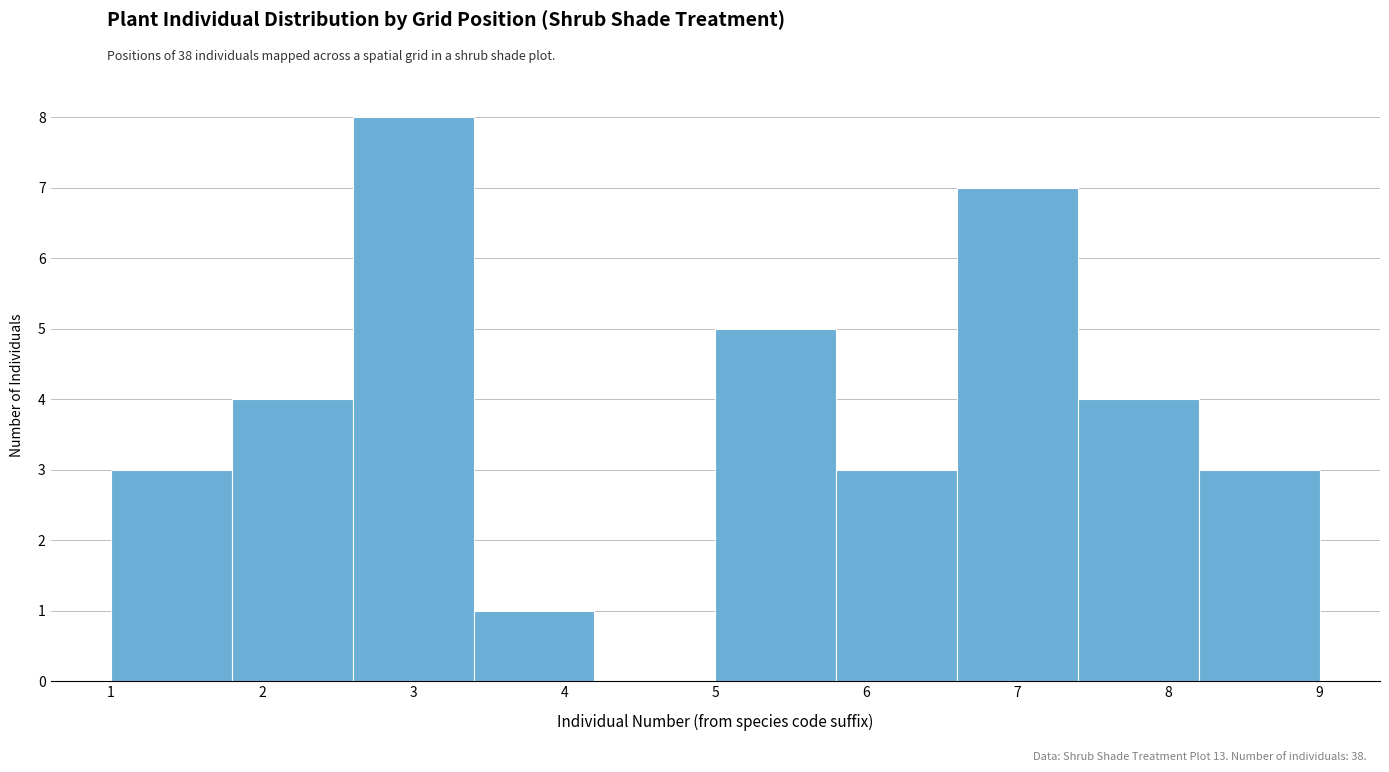

Which range on the x-axis has the tallest bar?

2.6 to 3.4